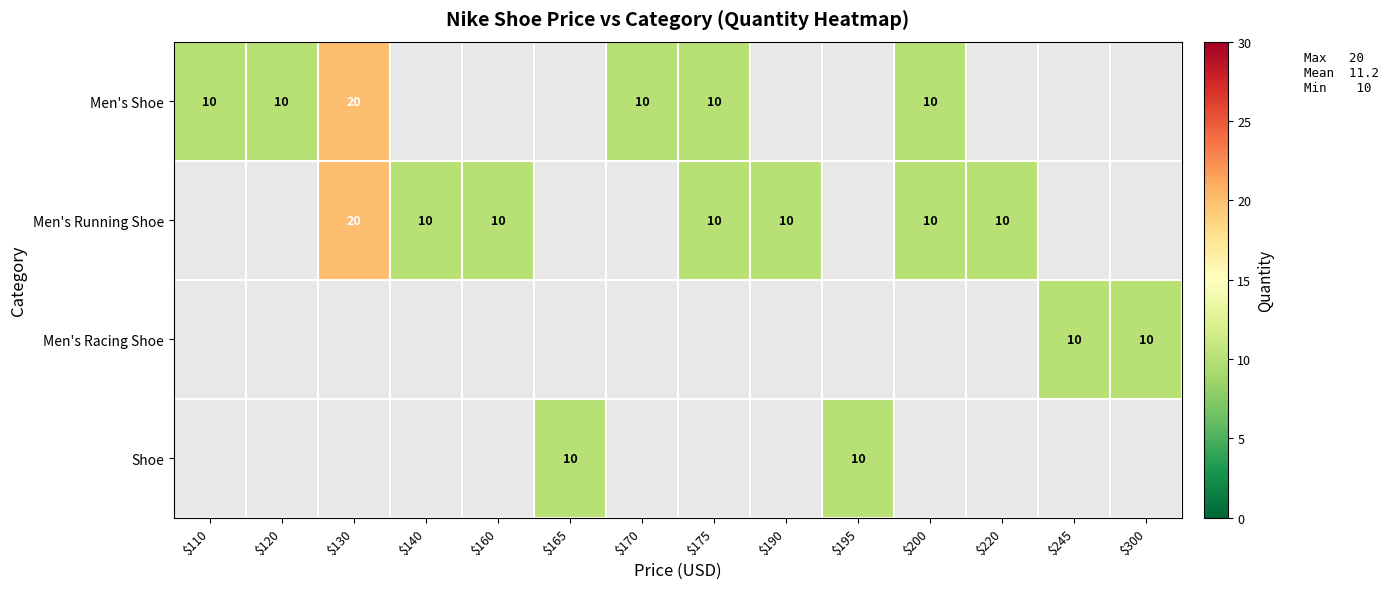

What is the minimum value shown in the chart?

10.0